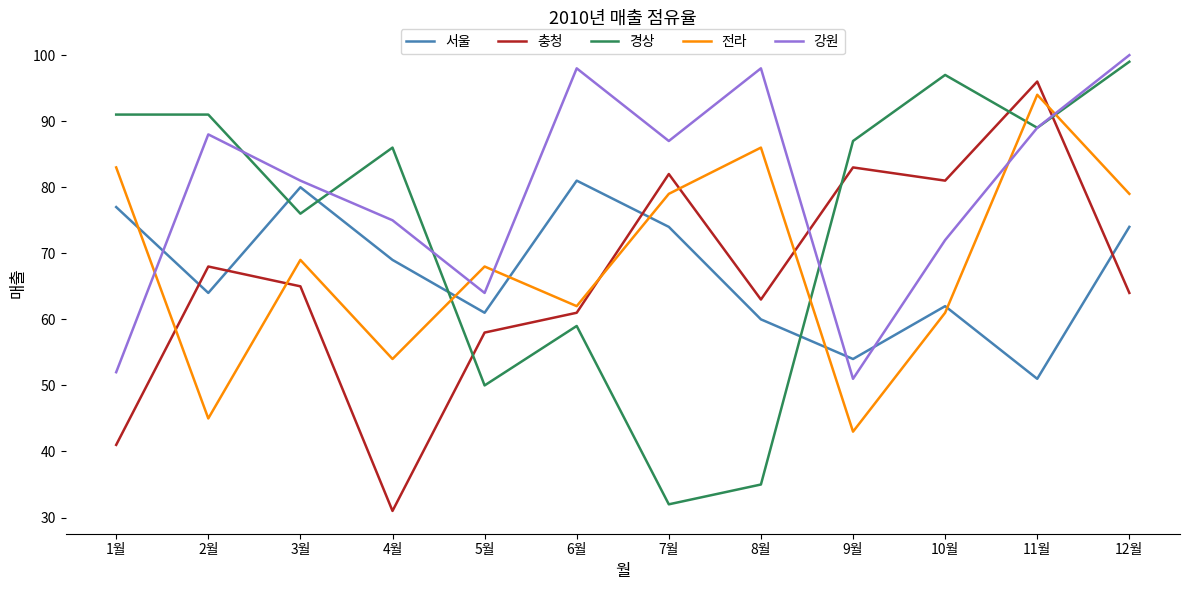

At 4월, list the series in order from smallest to largest.

충청, 전라, 서울, 강원, 경상